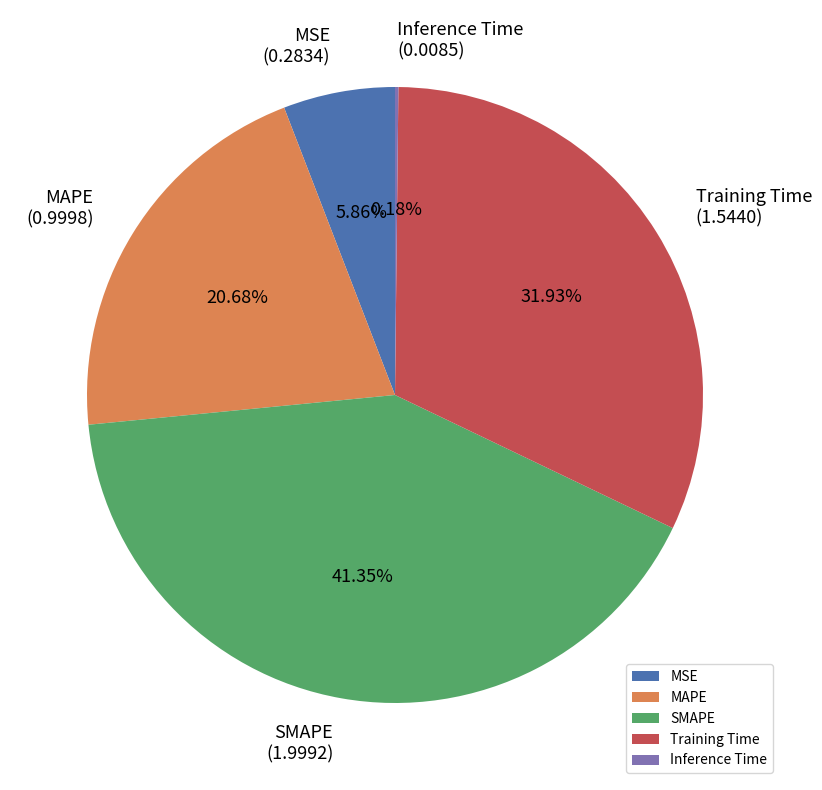

To the nearest percent, what percentage of the pie is MAPE?

21%